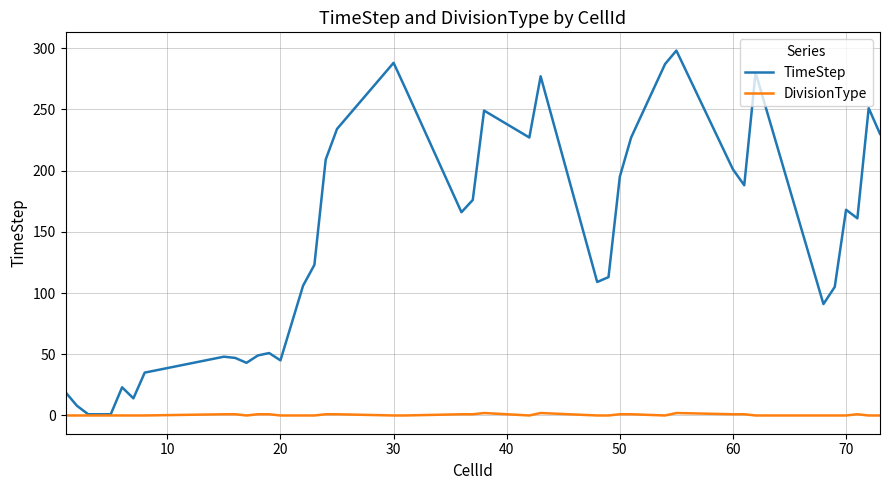

Which series has the largest range (max minus min)?

TimeStep